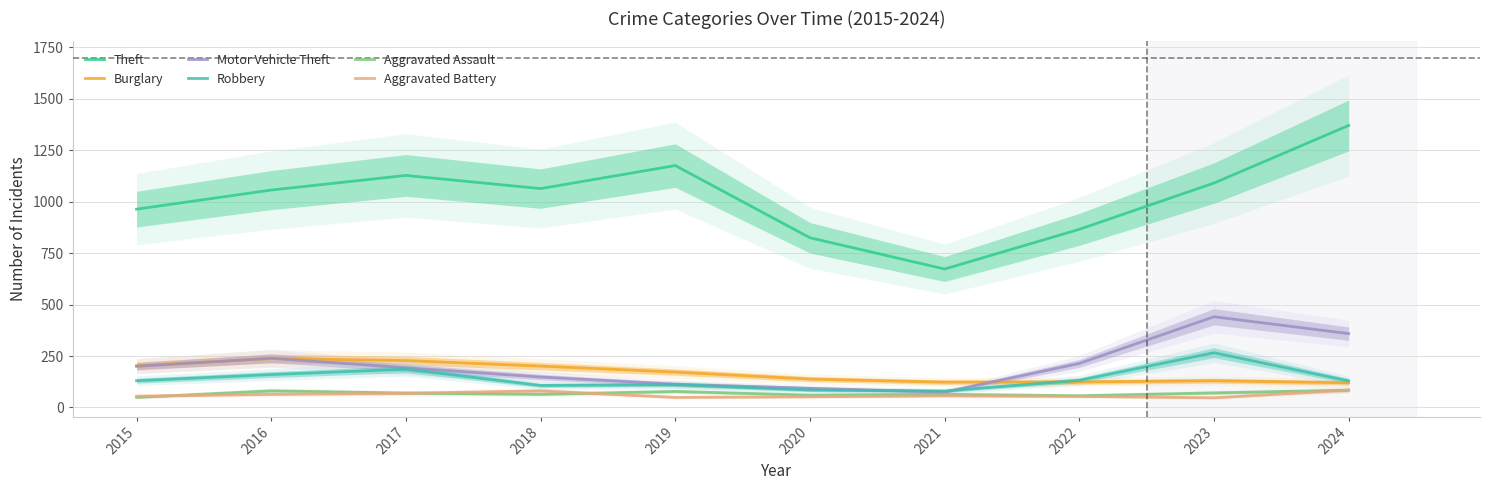

Is this an area chart (filled region under the line)?

No